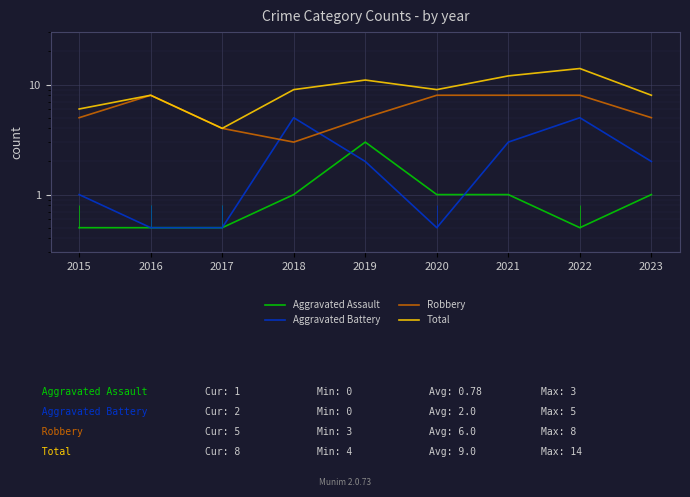

Is the value of Aggravated Assault at 2018 greater than the value of Robbery at 2015?

No